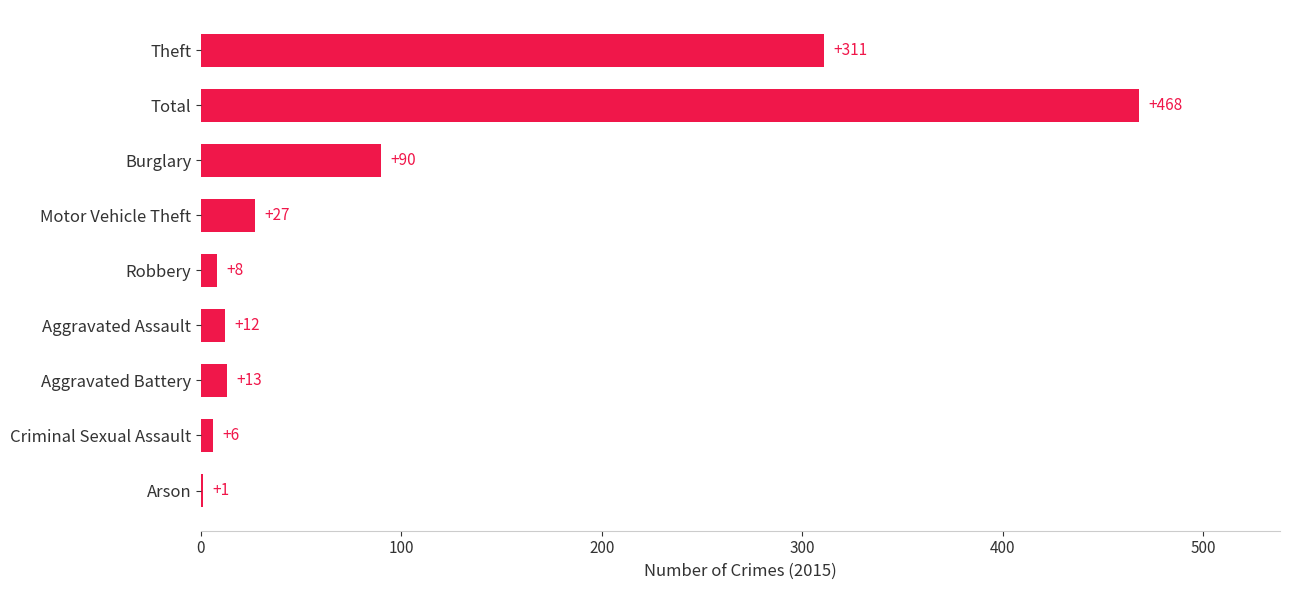

What is the sum of the values at Criminal Sexual Assault and Arson?

7